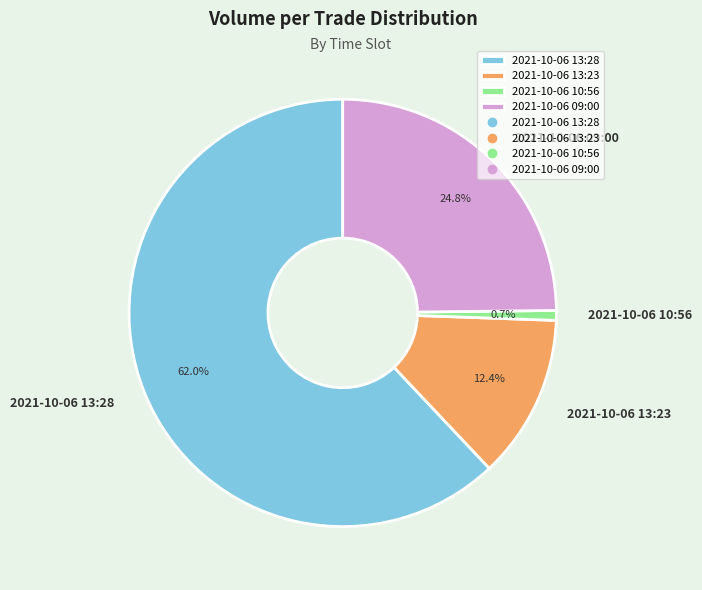

How many segments does this pie chart have?

4